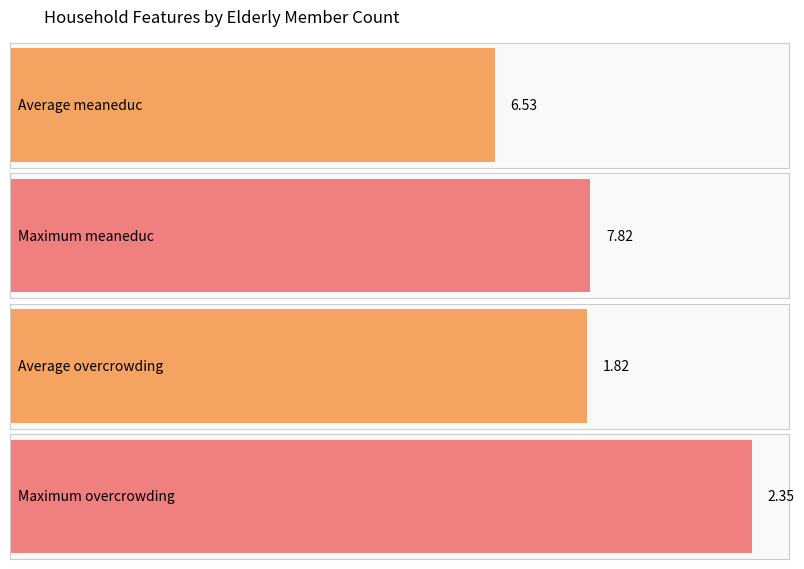

Are the bars grouped side by side (vs. stacked)?

Yes